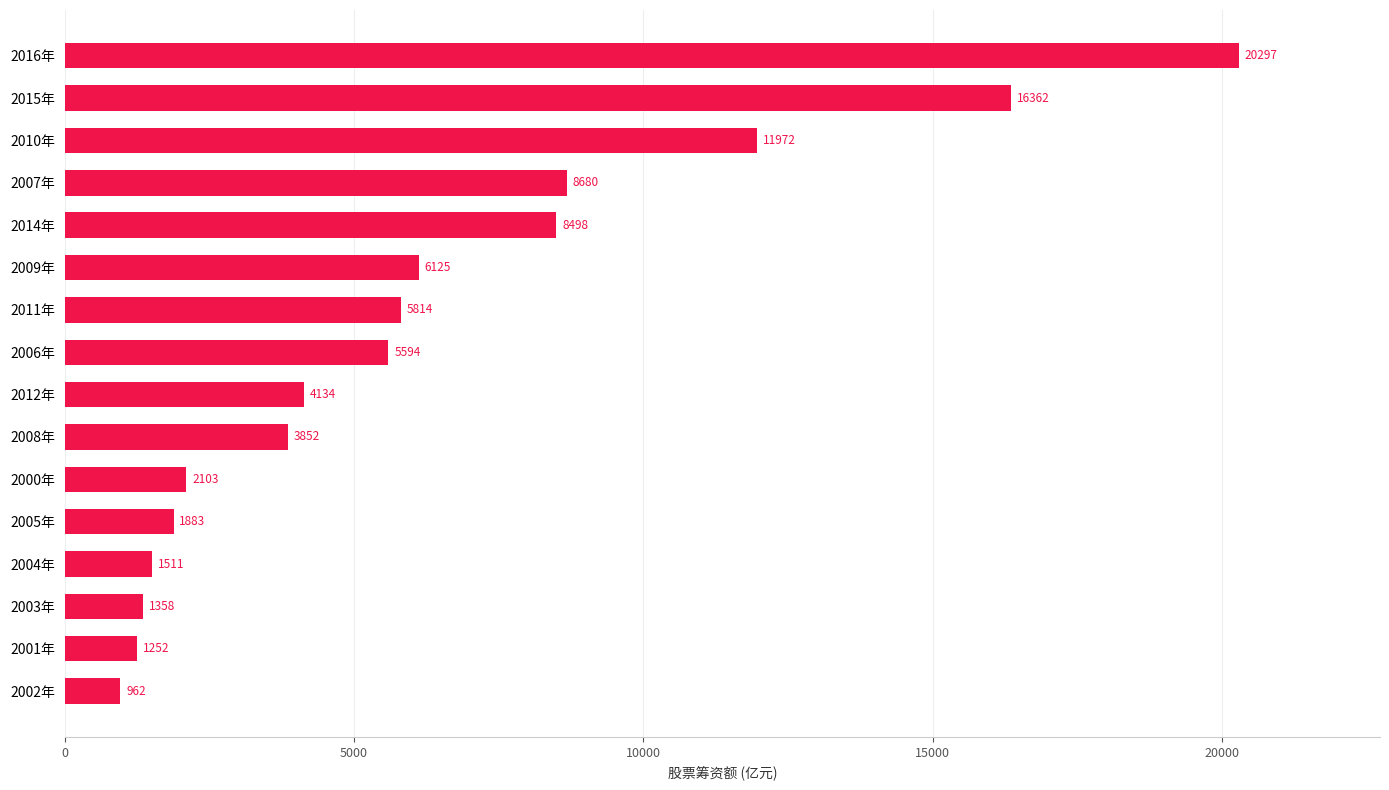

What is the minimum value shown in the chart?

961.8